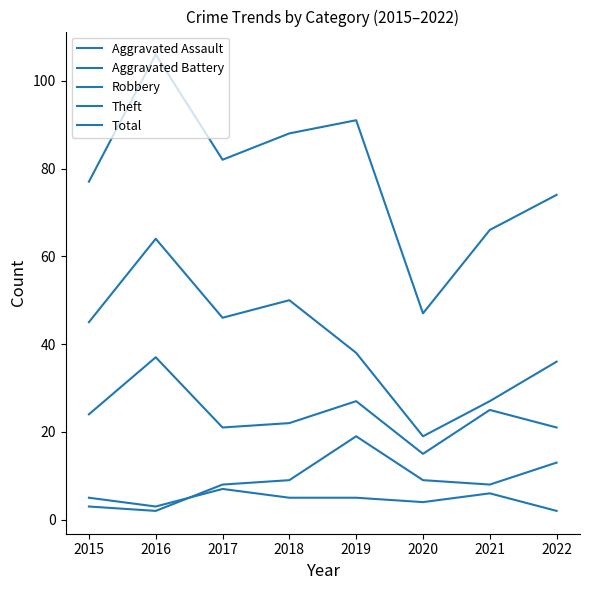

Where does the Total series first go above 82?

2016